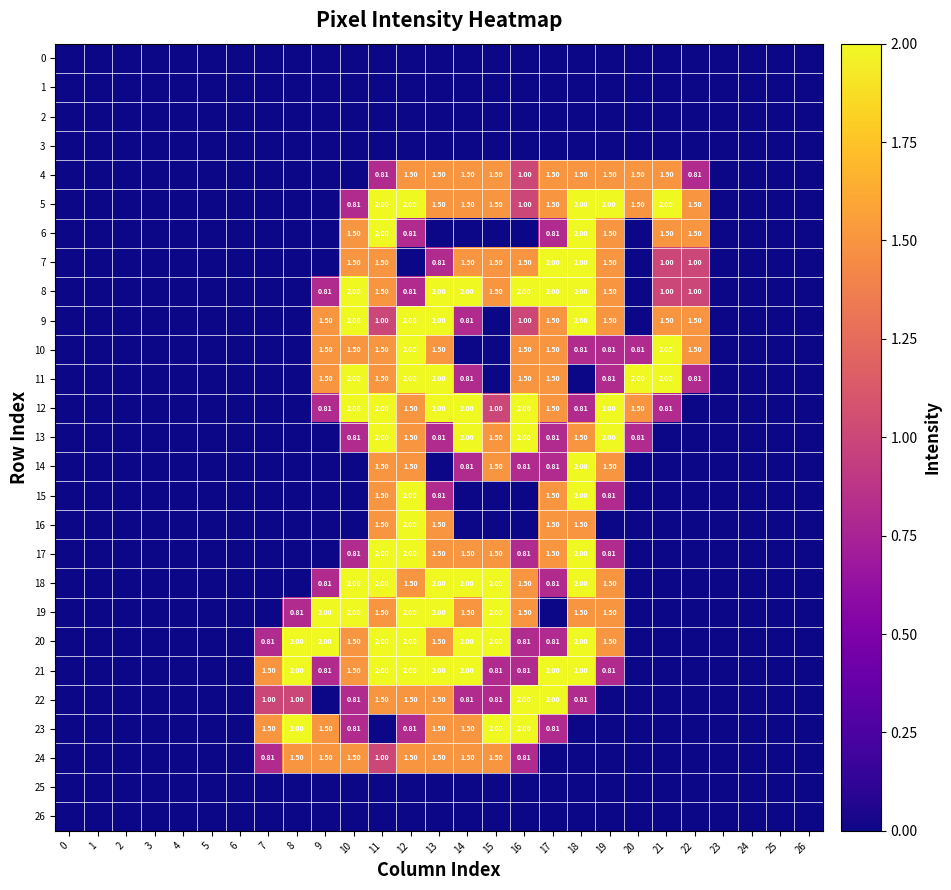

Is the value of 10 at 12 greater than the value of 5 at 14?

Yes